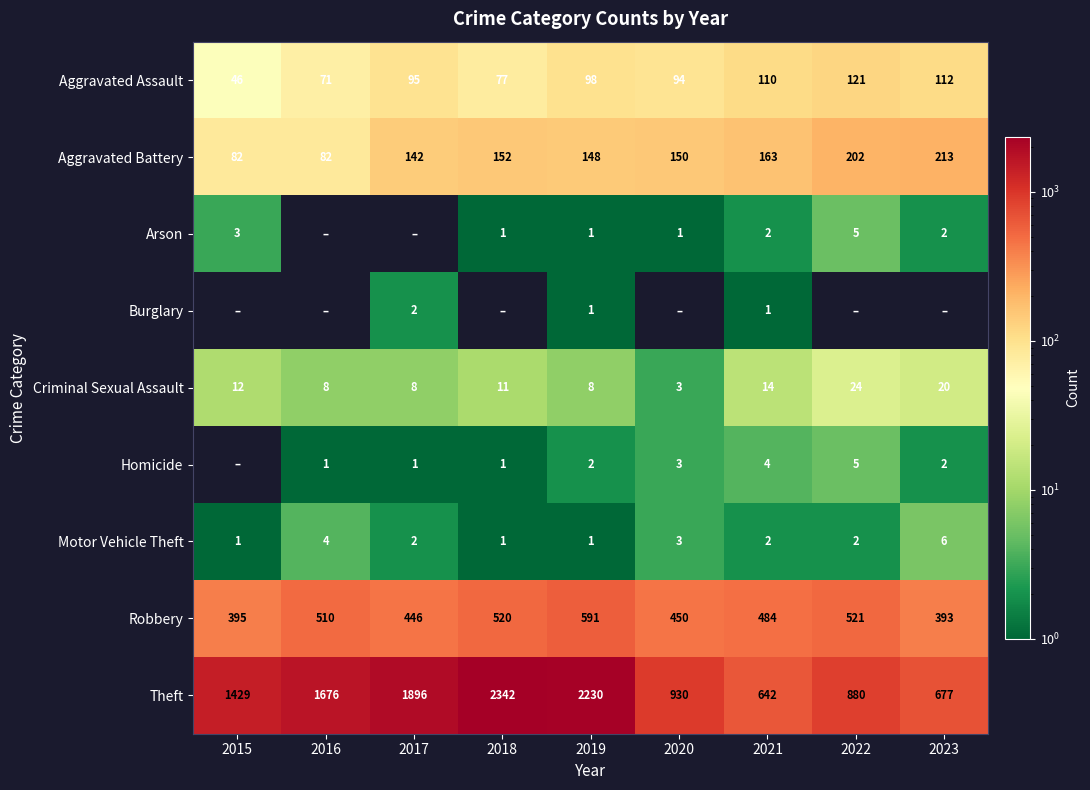

At how many categories does at least one series exceed 675?

8